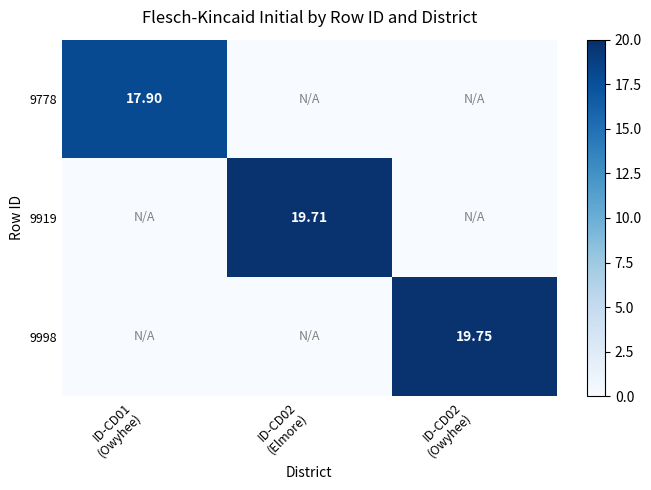

At which category is the sum across all series the highest?

ID-CD02
(Owyhee)